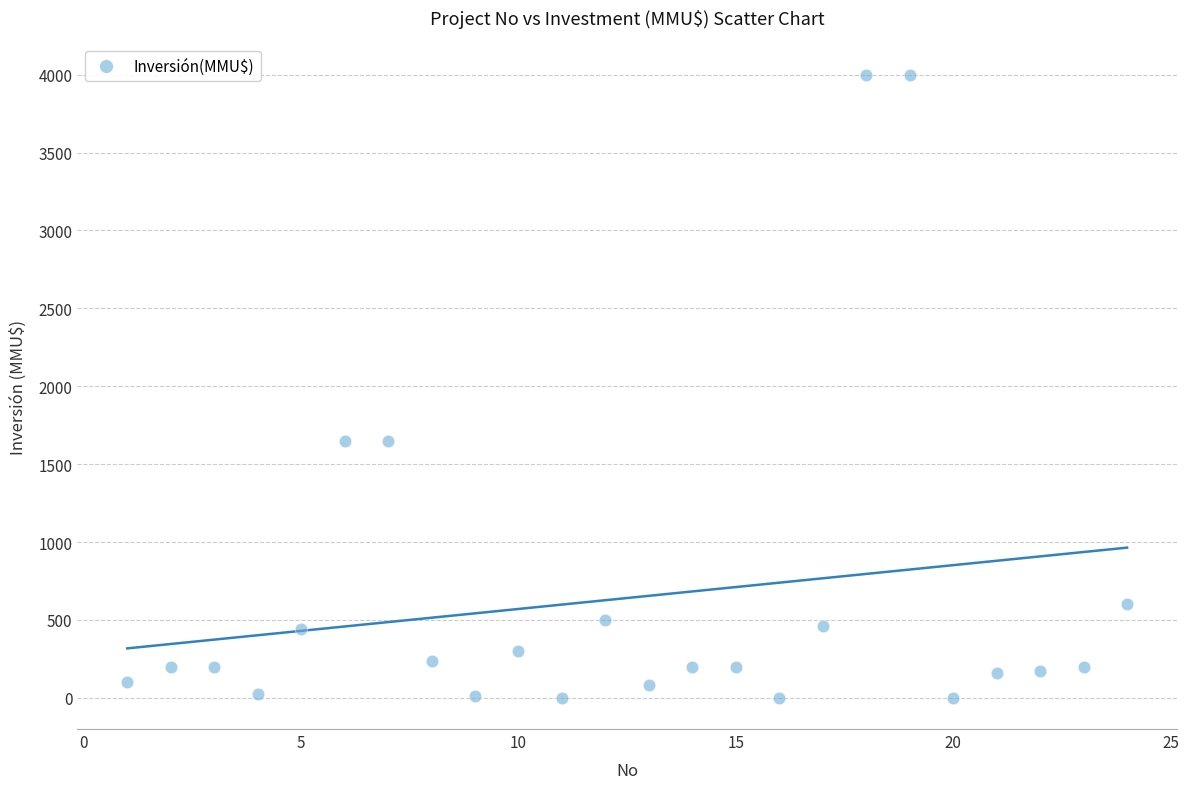

What is the range of X values (max minus min)?

23